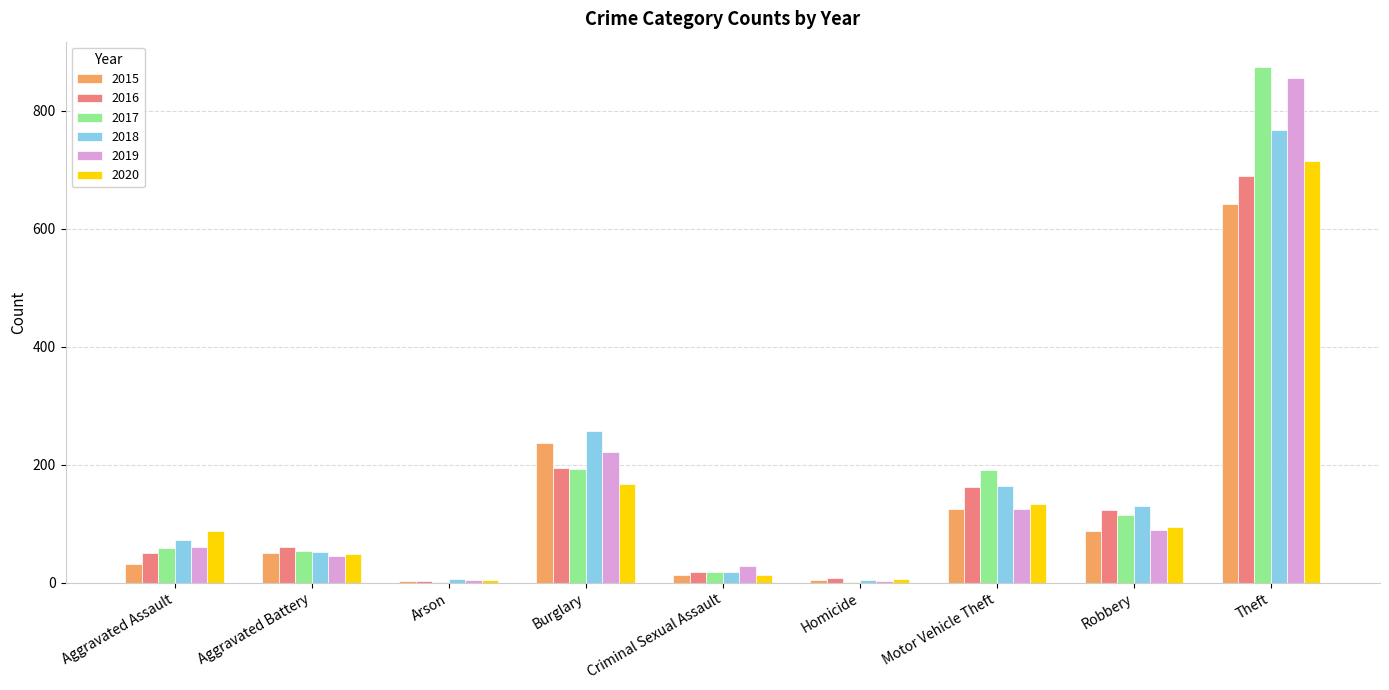

Is the value of 2016 at Arson greater than the value of 2015 at Aggravated Assault?

No